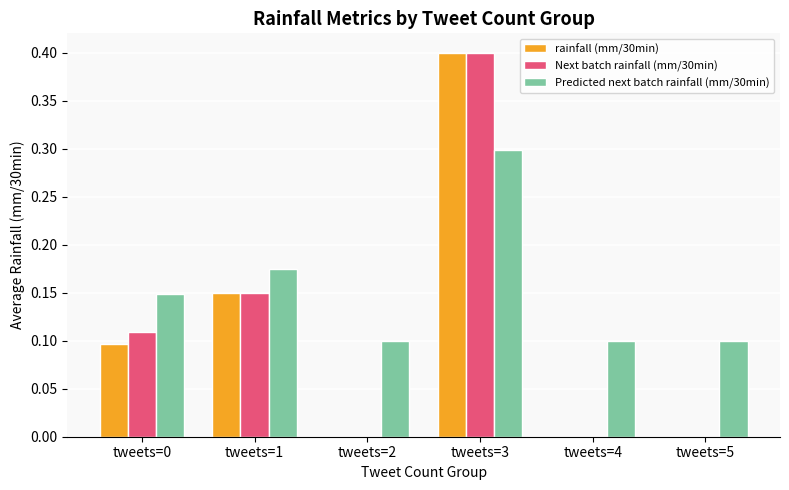

What is the sum of the rainfall (mm/30min) values at tweets=2 and tweets=3?

0.4